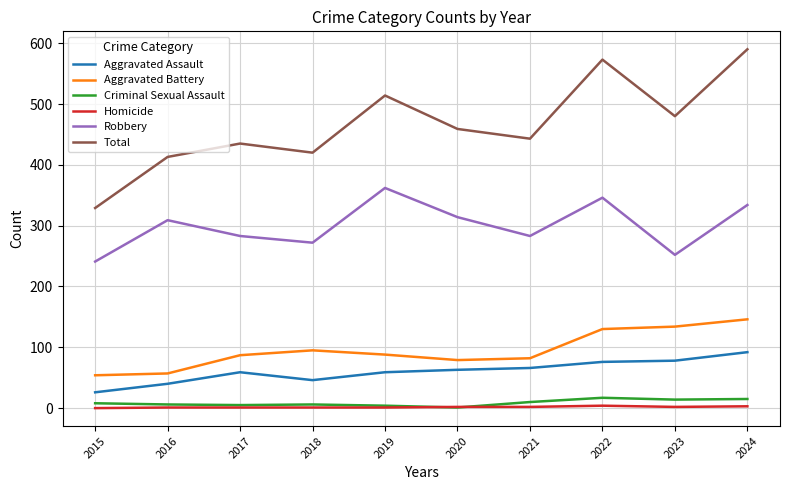

Where is the first local minimum for Total?

2018